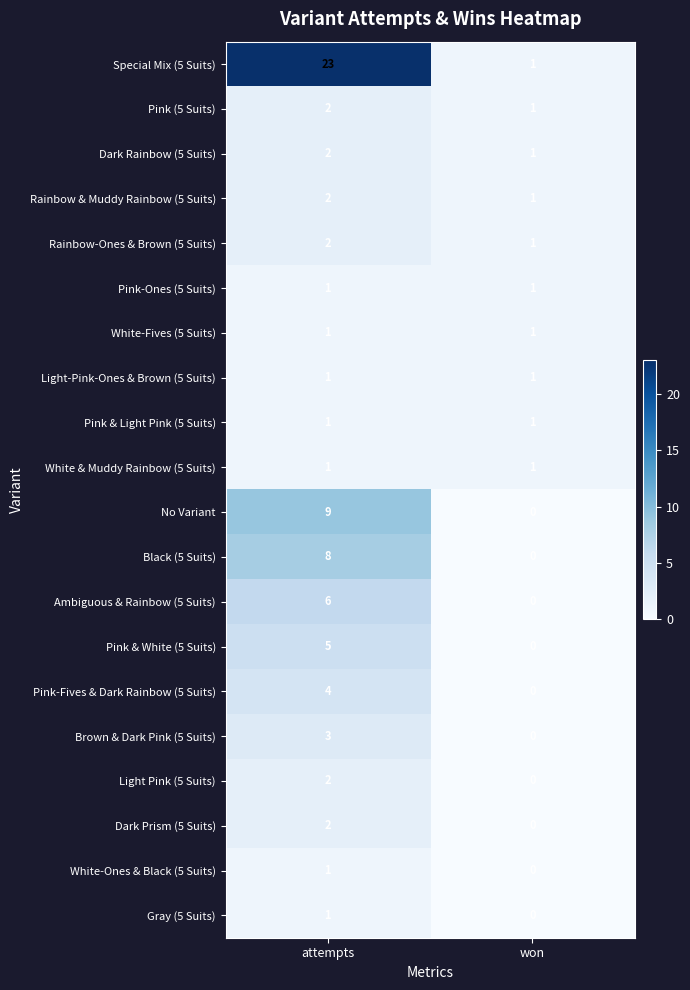

Is it true that Pink-Fives & Dark Rainbow (5 Suits) equals 4 at attempts?

True